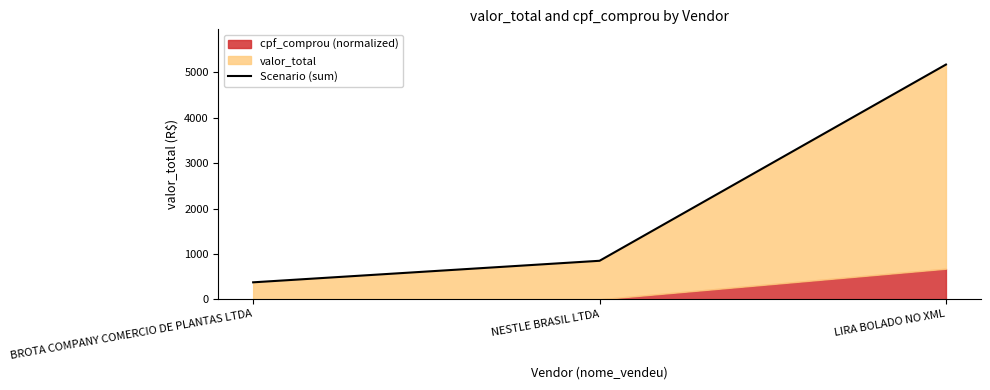

How many lines are shown in the chart?

1